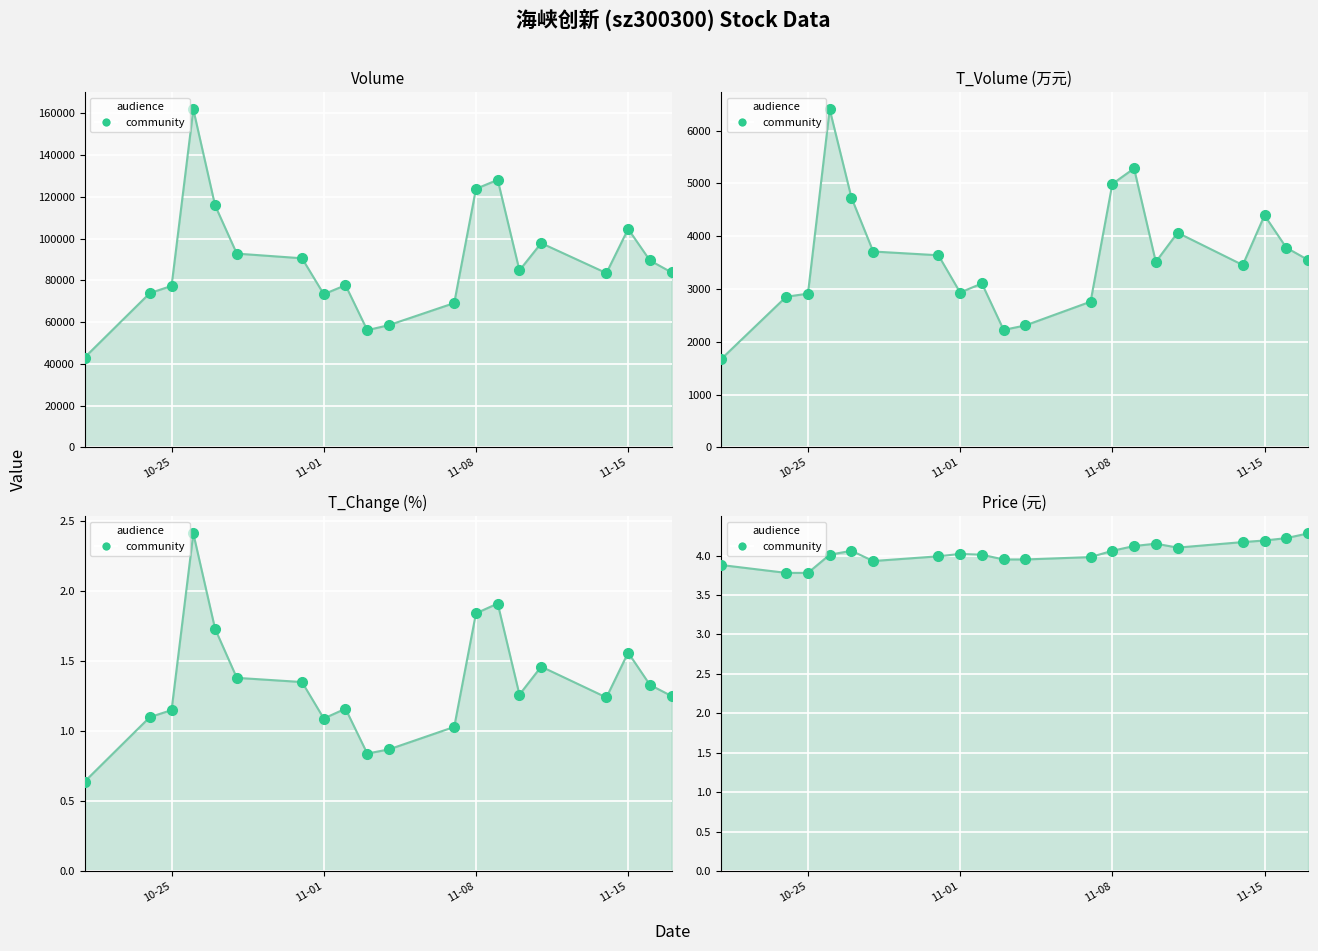

At how many categories does at least one series exceed 134983?

1